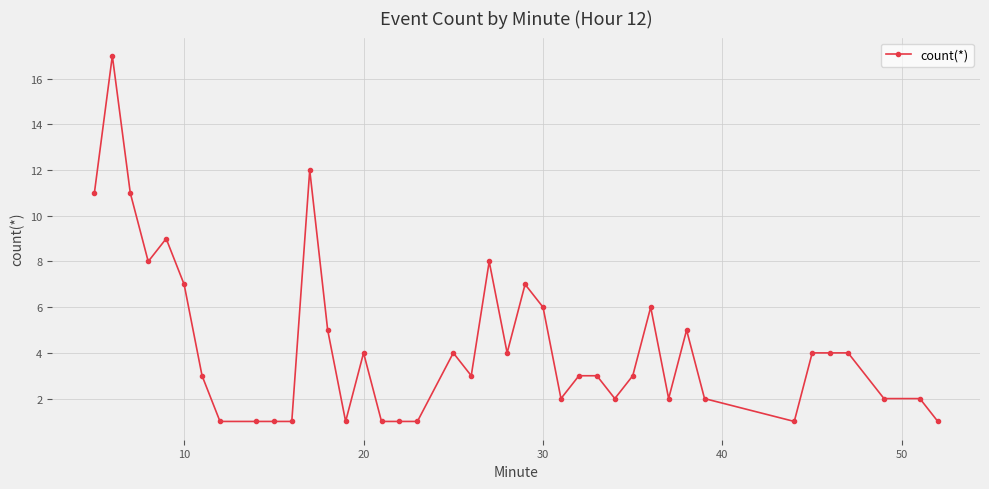

What is the maximum value shown in the chart?

17